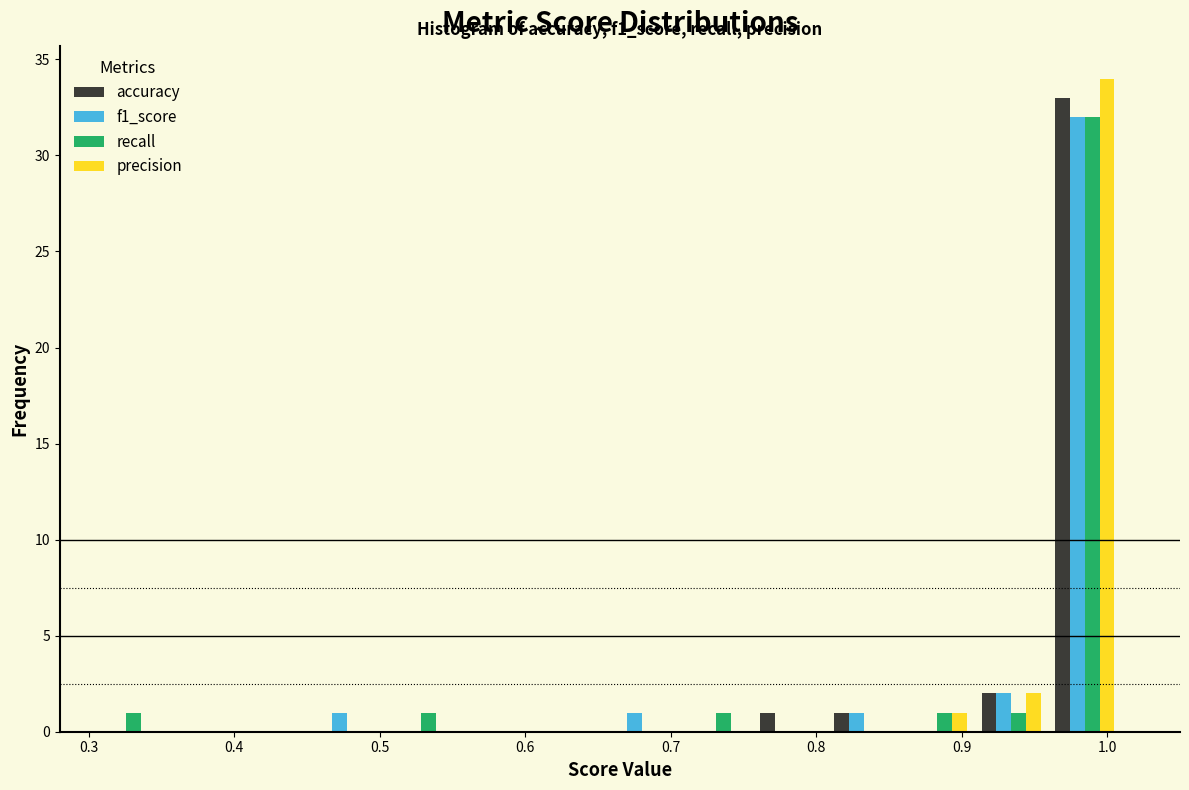

In the precision series, which range on the x-axis has the tallest bar?

0.96 to 1.01